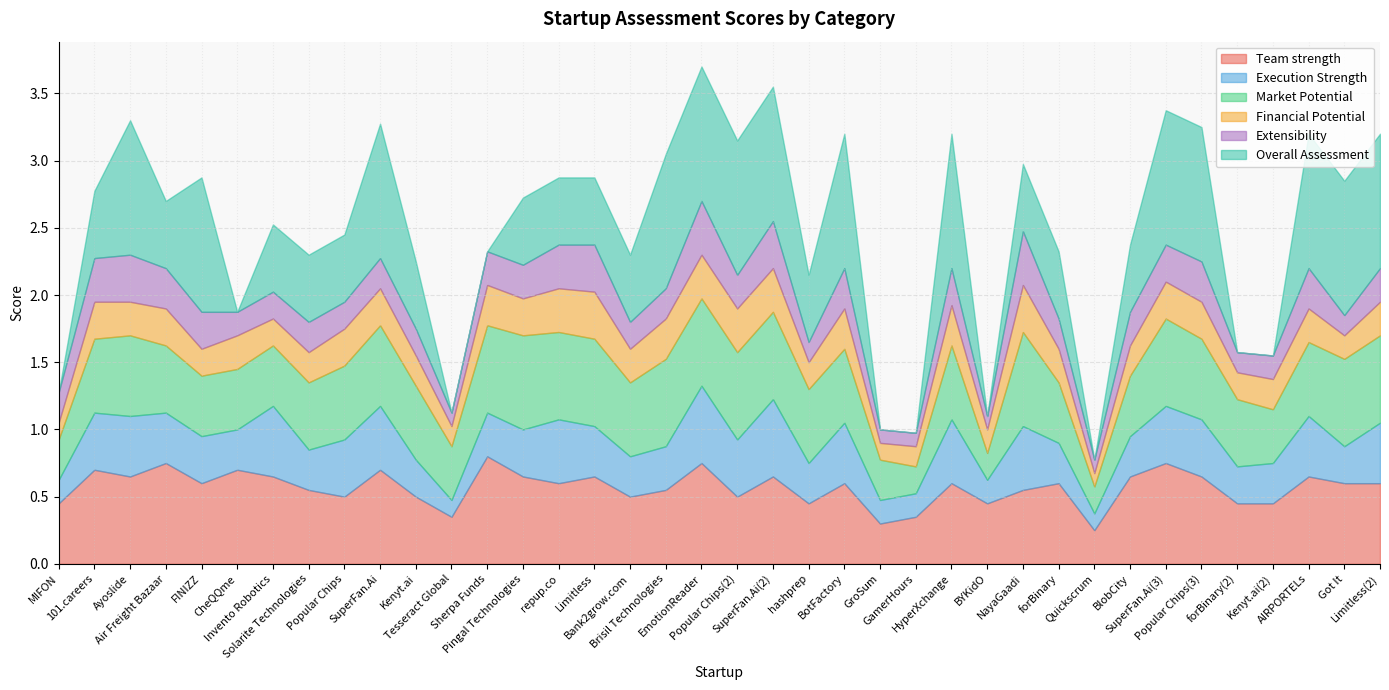

List the labels in order of Overall Assessment value, largest first.

Ayoslide, FINIZZ, SuperFan.Ai, Brisil Technologies, EmotionReader, Popular Chips(2), SuperFan.Ai(2), BotFactory, HyperXchange, SuperFan.Ai(3), Popular Chips(3), AIRPORTELs, Got It, Limitless(2), 101.careers, Air Freight Bazaar, Invento Robotics, Solarite Technologies, Popular Chips, Kenyt.ai, Pingal Technologies, repup.co, Limitless, Bank2grow.com, hashprep, NayaGaadi, forBinary, BlobCity, MIFON, CheQQme, Tesseract Global, Sherpa Funds, GroSum, GamerHours, BYKidO, Quickscrum, forBinary(2), Kenyt.ai(2)